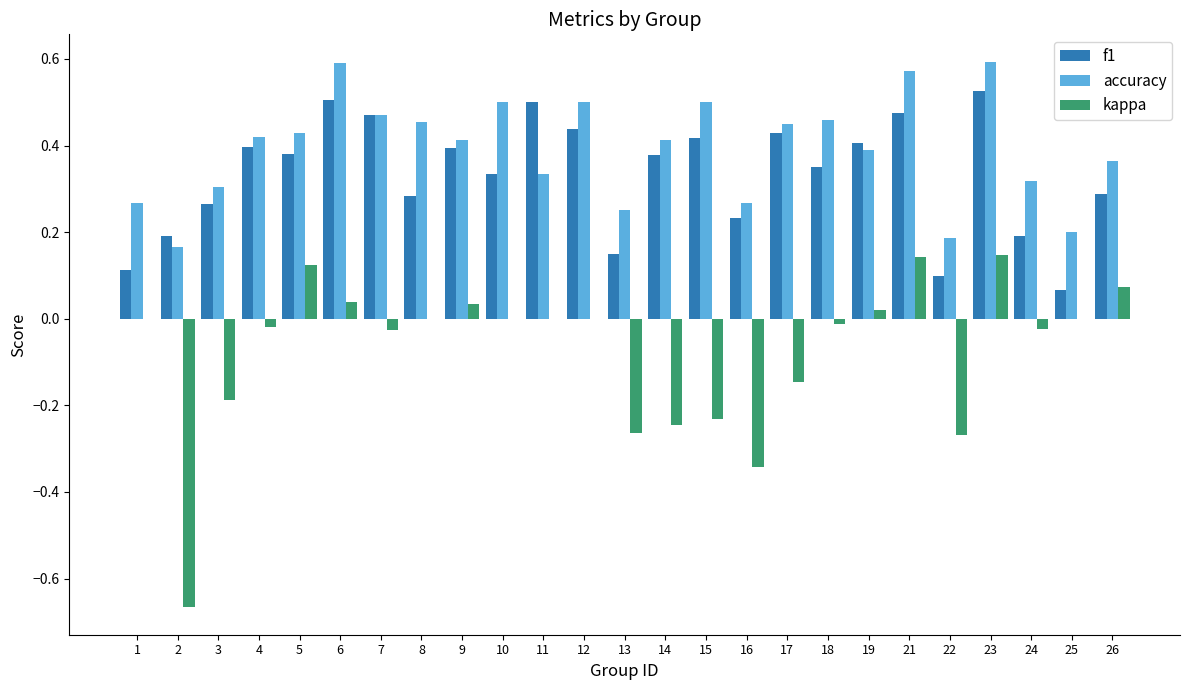

Which series changed the most between 1 and 21?

f1